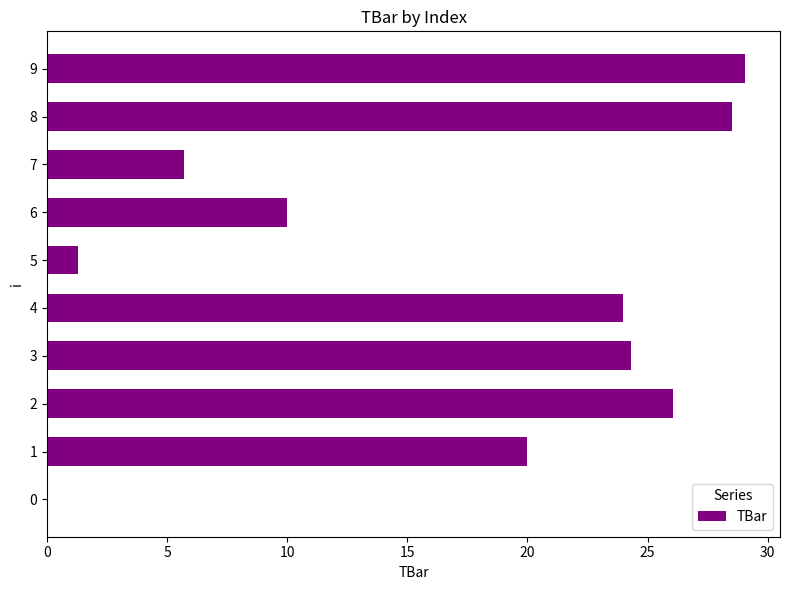

The value at 2 is 26.1. True or false?

True